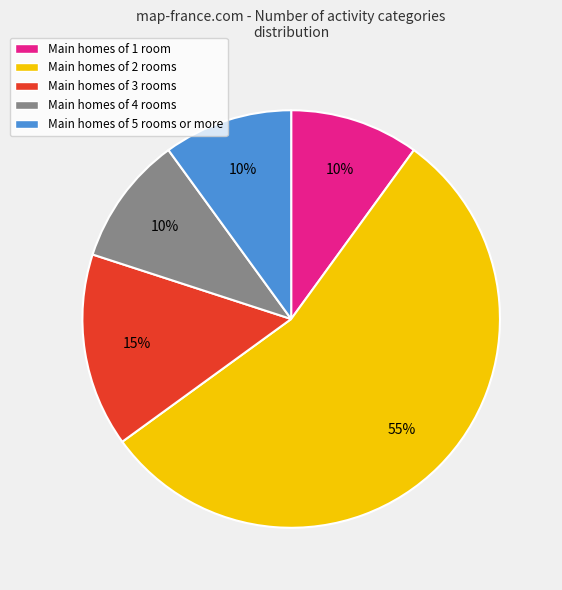

To the nearest percent, what portion does Main homes of 5 rooms or more represent?

10%